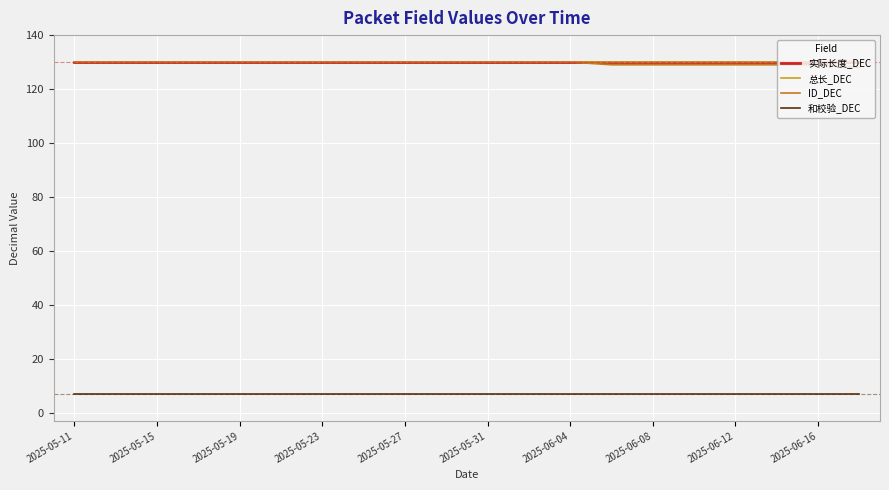

Does the chart display data point markers on the line(s)?

No